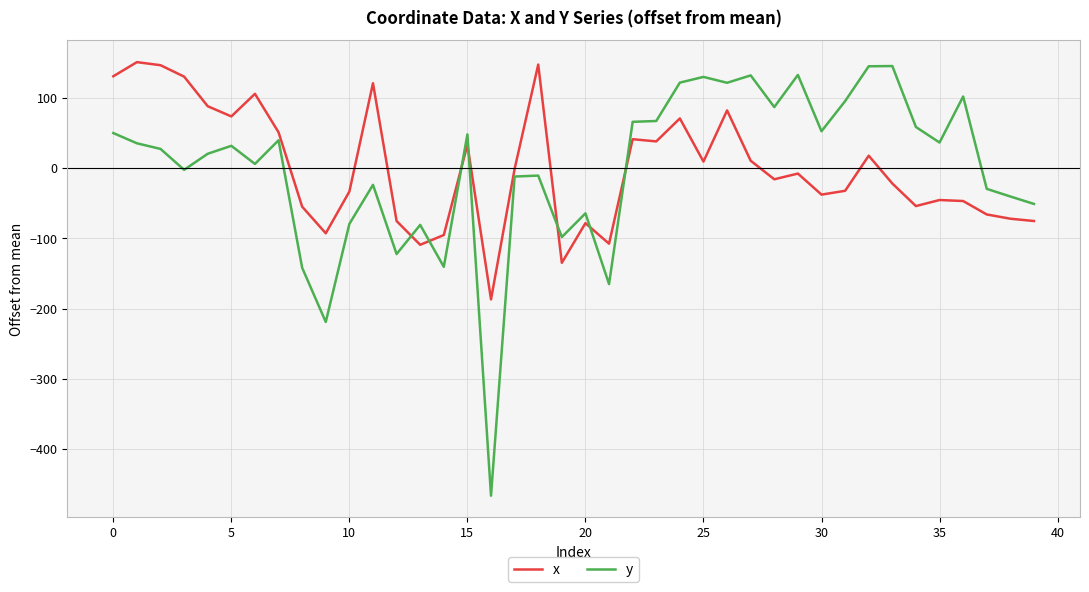

What is the smallest value displayed?

-466.2